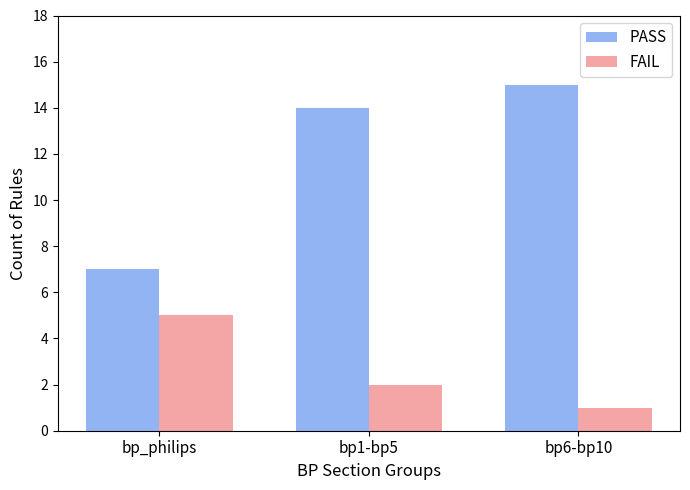

Rank the categories by FAIL value from lowest to highest.

bp6-bp10, bp1-bp5, bp_philips